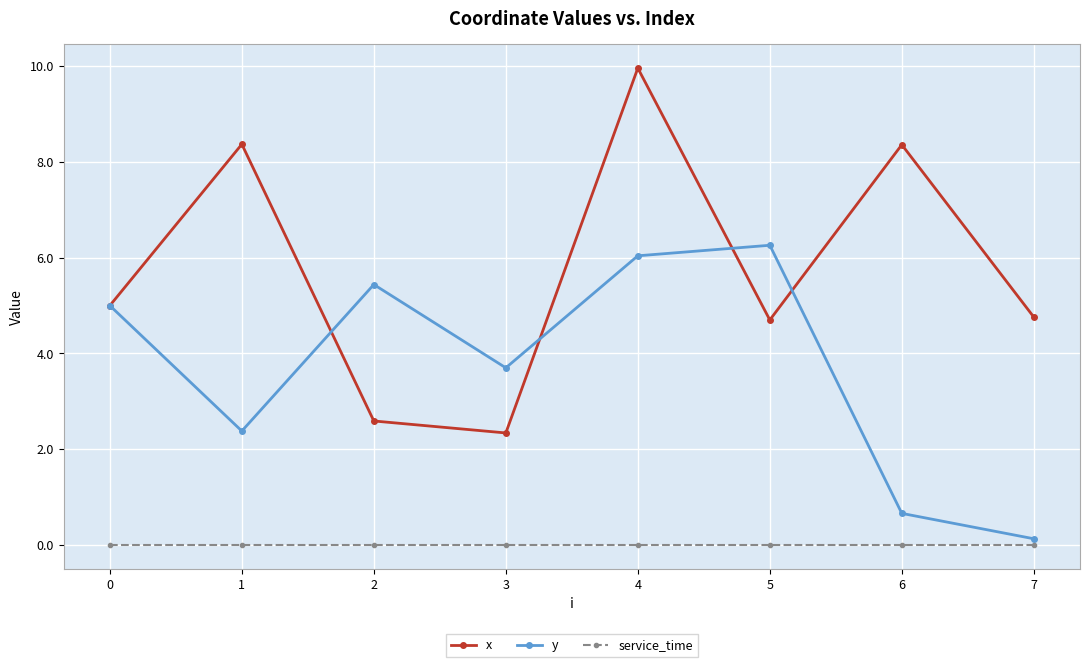

What is the value of the y point at the 5th from the left?

6.0